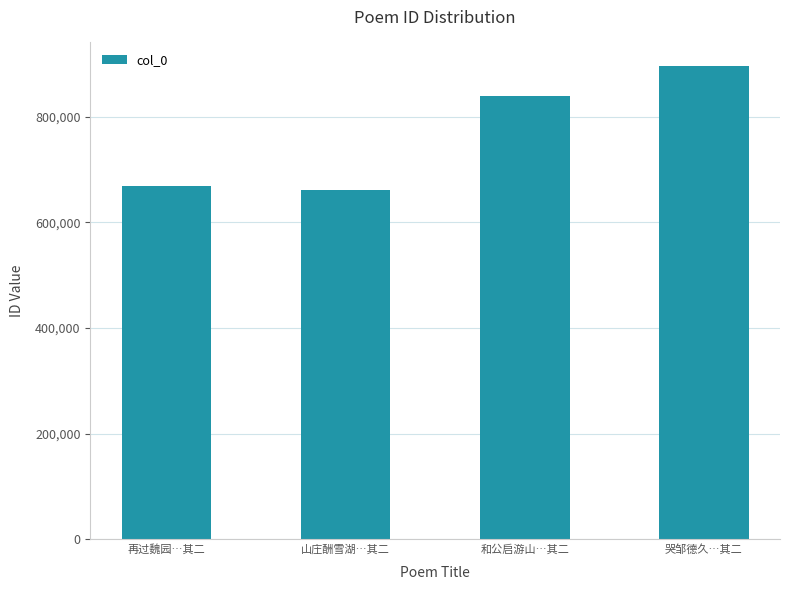

The value at 哭邹德久…其二 is 895413. True or false?

True